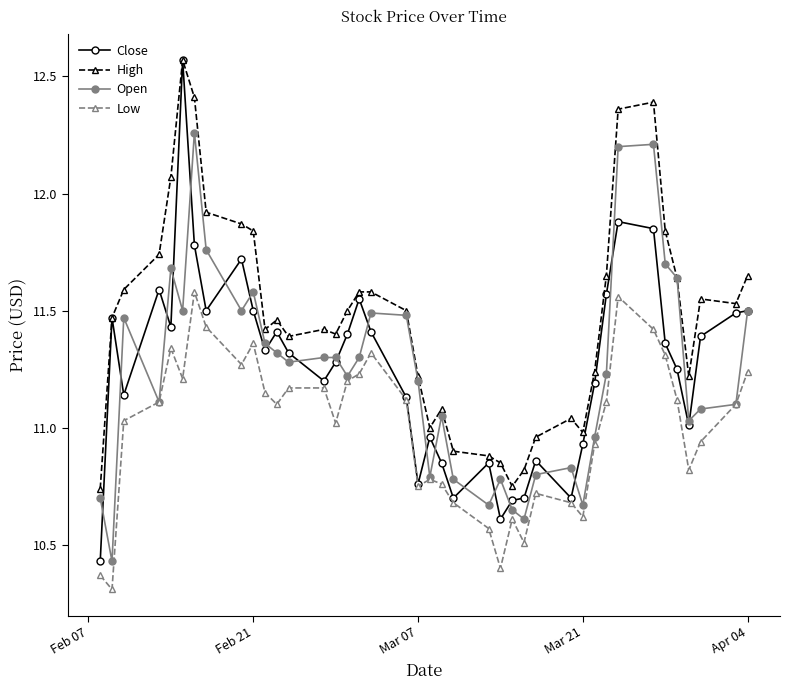

Which series has the largest range (max minus min)?

Close